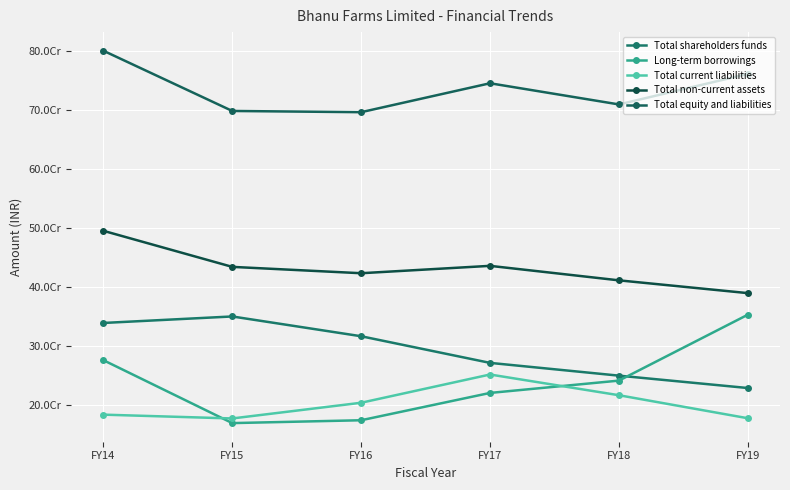

What is the difference between the second highest and second lowest values in the Total shareholders funds series?

89208529